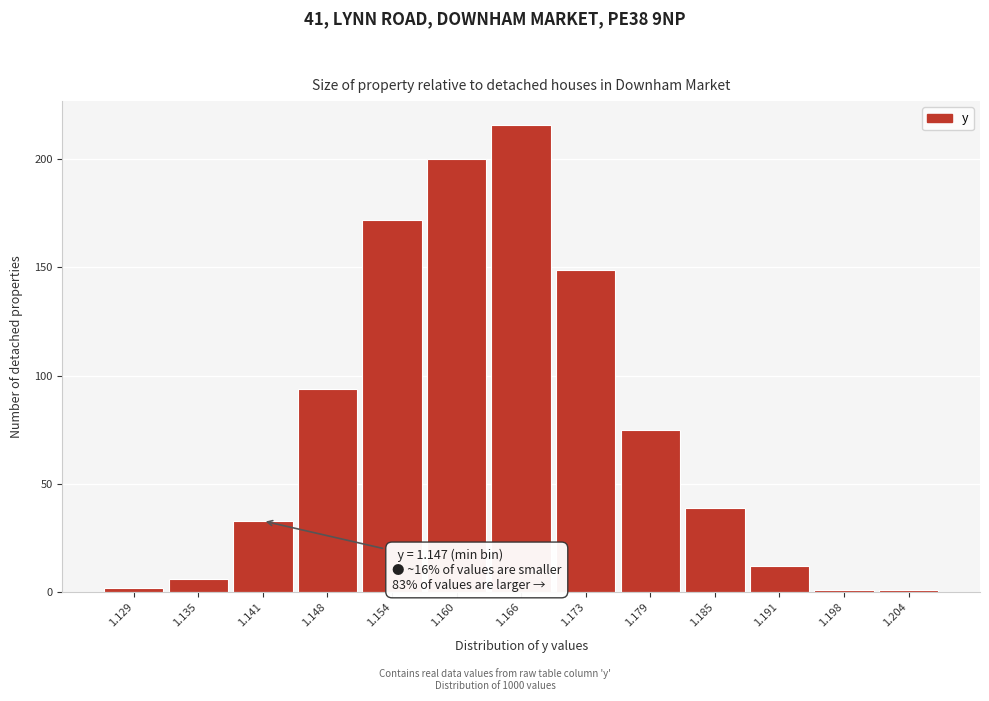

Reading right to left, what are all the values shown in this chart?

1.204=1	1.198=1	1.191=12	1.185=39	1.179=75	1.173=149	1.166=216	1.160=200	1.154=172	1.148=94	1.141=33	1.135=6	1.129=2